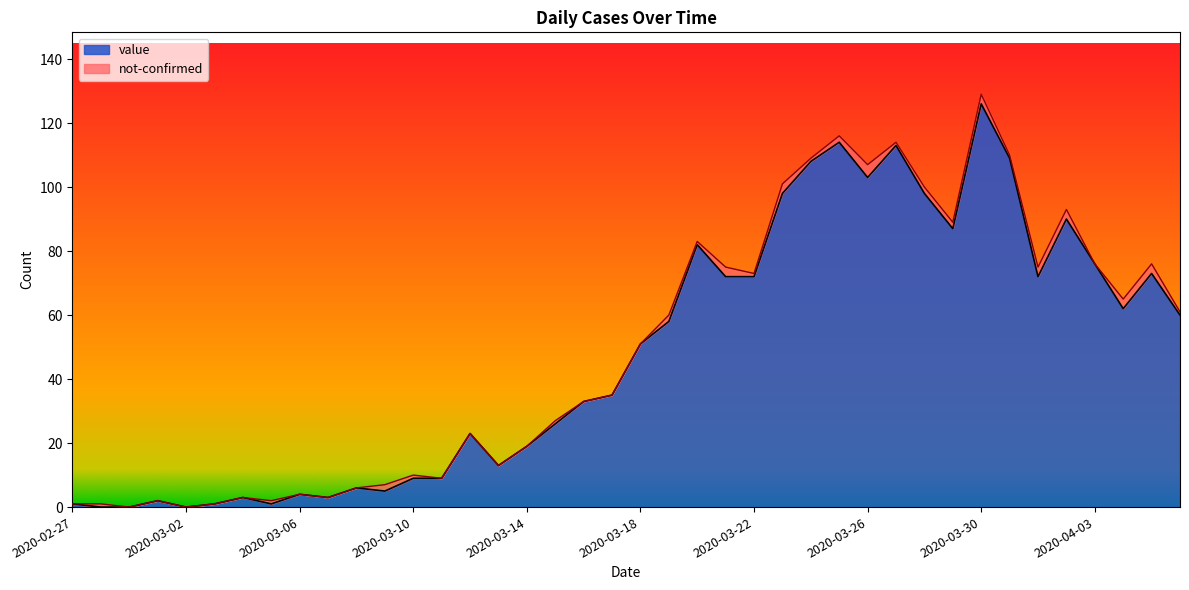

Rank the categories by value from lowest to highest.

2020-02-28, 2020-02-29, 2020-03-02, 2020-02-27, 2020-03-03, 2020-03-05, 2020-03-01, 2020-03-04, 2020-03-07, 2020-03-06, 2020-03-09, 2020-03-08, 2020-03-10, 2020-03-11, 2020-03-13, 2020-03-14, 2020-03-12, 2020-03-15, 2020-03-16, 2020-03-17, 2020-03-18, 2020-03-19, 2020-04-06, 2020-04-04, 2020-03-21, 2020-03-22, 2020-04-01, 2020-04-05, 2020-04-03, 2020-03-20, 2020-03-29, 2020-04-02, 2020-03-23, 2020-03-28, 2020-03-26, 2020-03-24, 2020-03-31, 2020-03-27, 2020-03-25, 2020-03-30